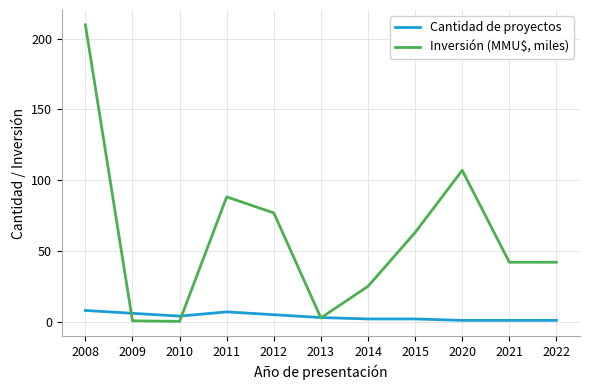

At which category is the sum across all series the highest?

2008